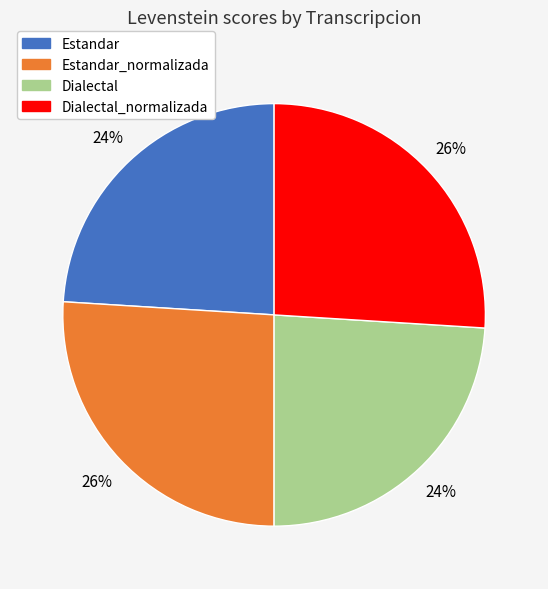

To the nearest percent, what is the average slice percentage?

25%